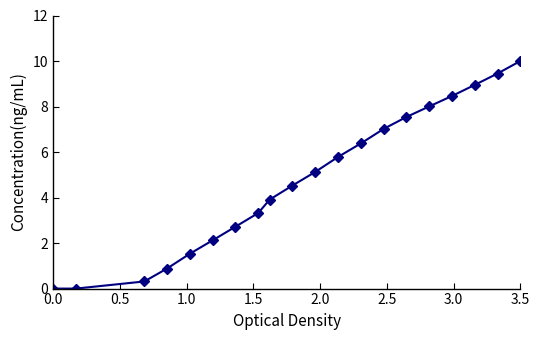

What is the maximum value shown in the chart?

10.0